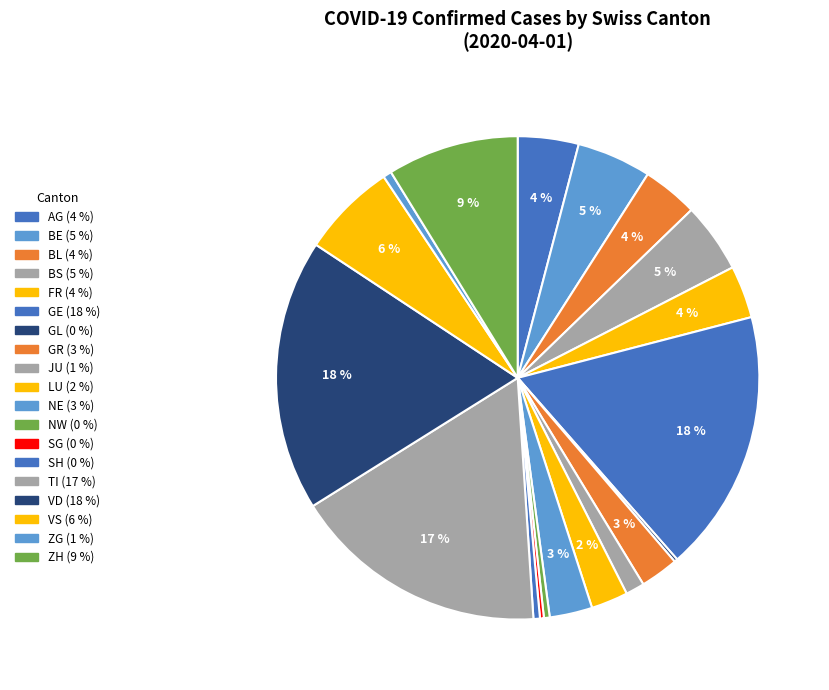

To the nearest percent, what is the difference between the largest and smallest slice percentages?

18%